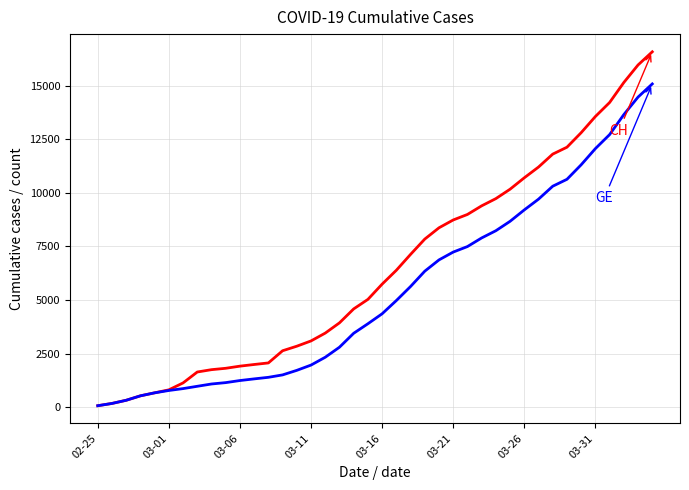

What is the greatest value displayed?

16574